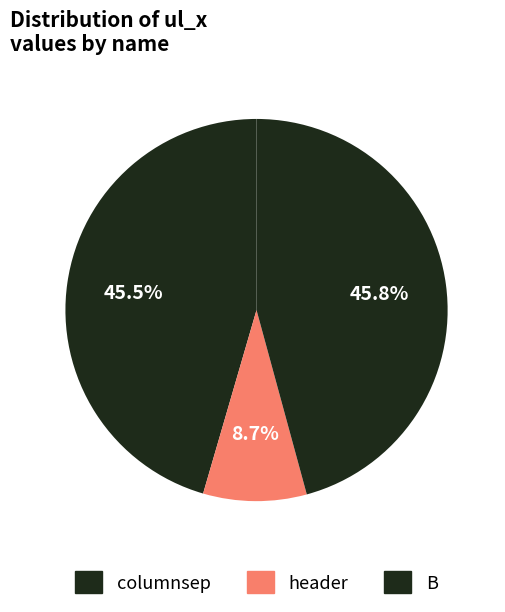

What percentage is NOT represented by B?

54.2%